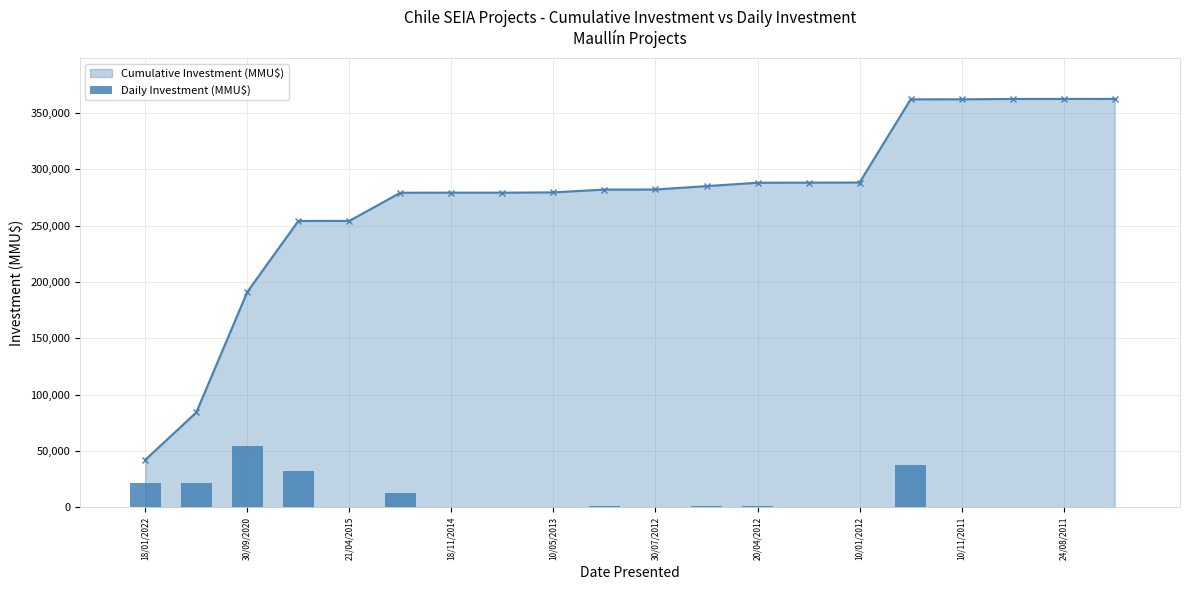

At which label is Cumulative Investment (MMU$) closest to 202285?

30/09/2020